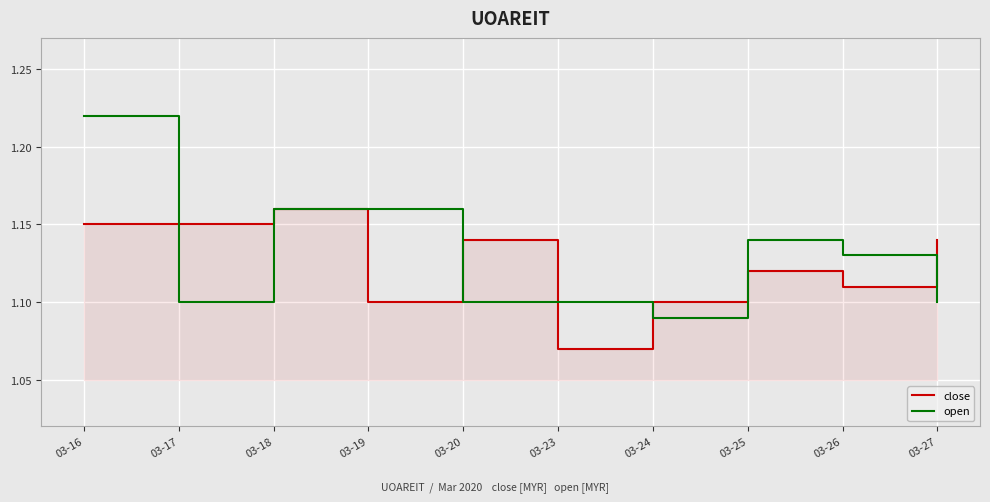

Where is open nearest to the value 1?

03-24